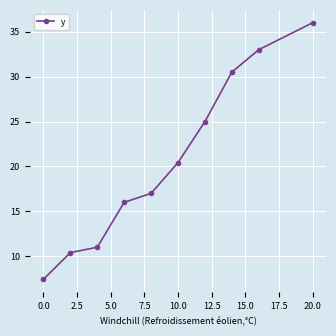

Reading left to right, what are all the values shown in this chart?

7.4	10.4	11.0	16.0	17.0	20.4	25.0	30.5	33.0	36.0